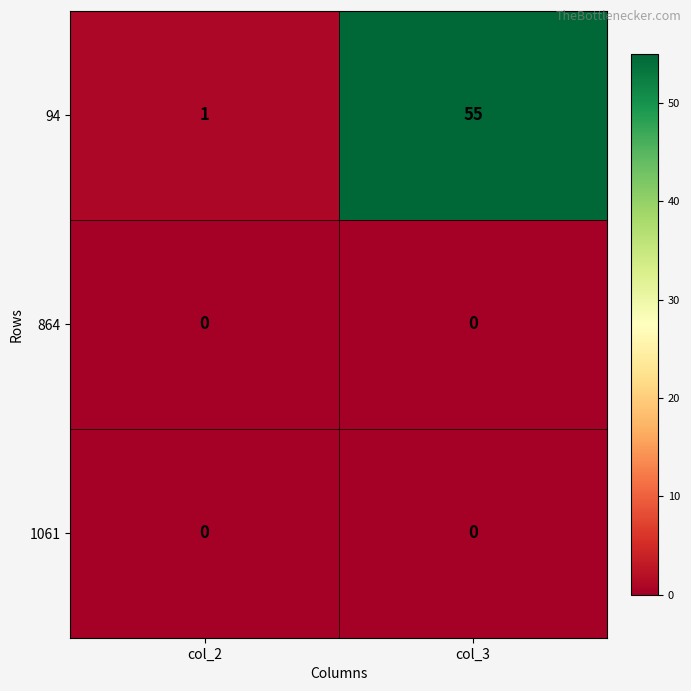

Which series changed the most between col_2 and col_3?

94